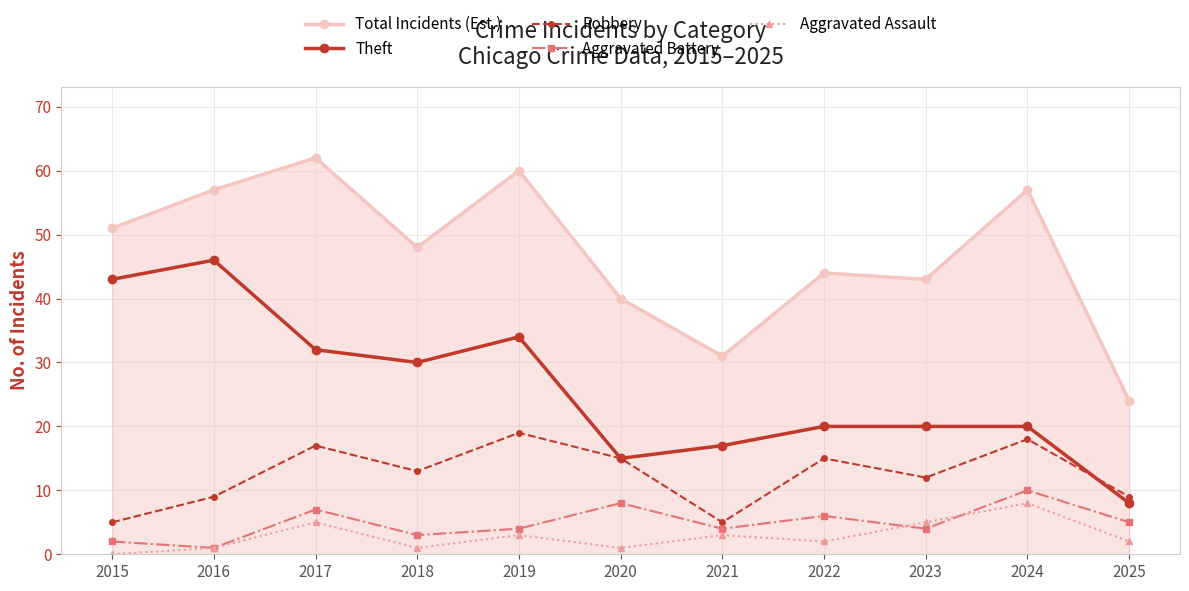

What is the value of the Aggravated Assault point at the 5th from the left?

3